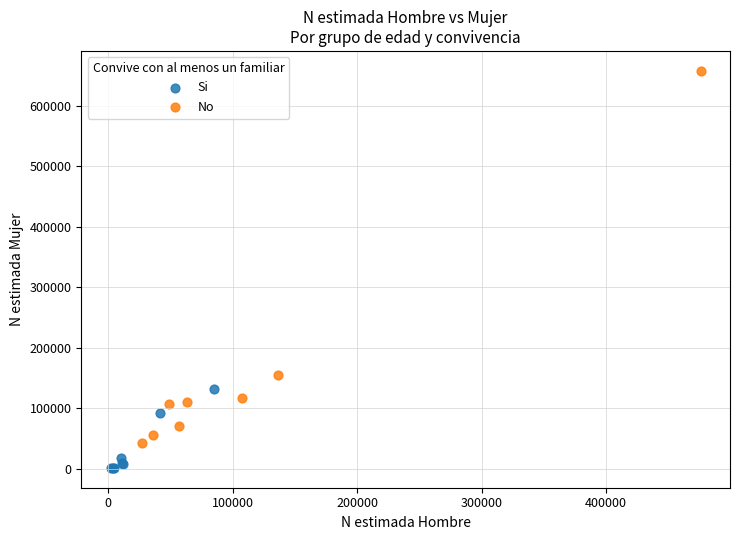

Which series contains the highest Y value?

No